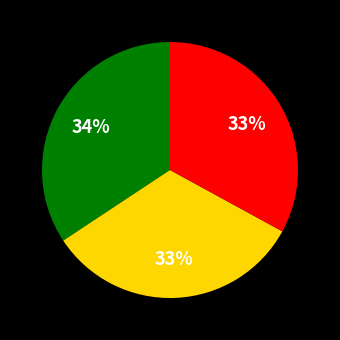

Is there a majority slice in this chart?

No